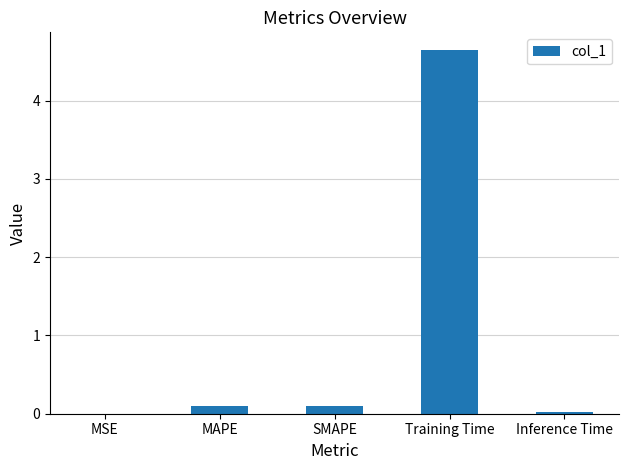

What is the sum of the values at MSE and Training Time?

4.6